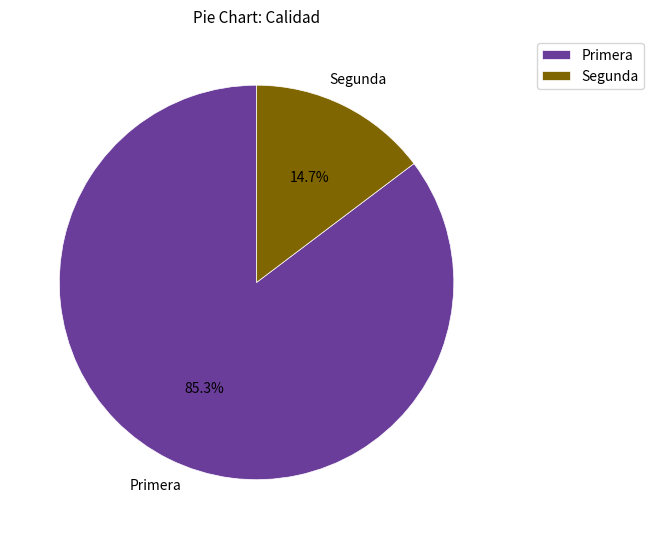

What is the largest slice in the pie chart?

Primera